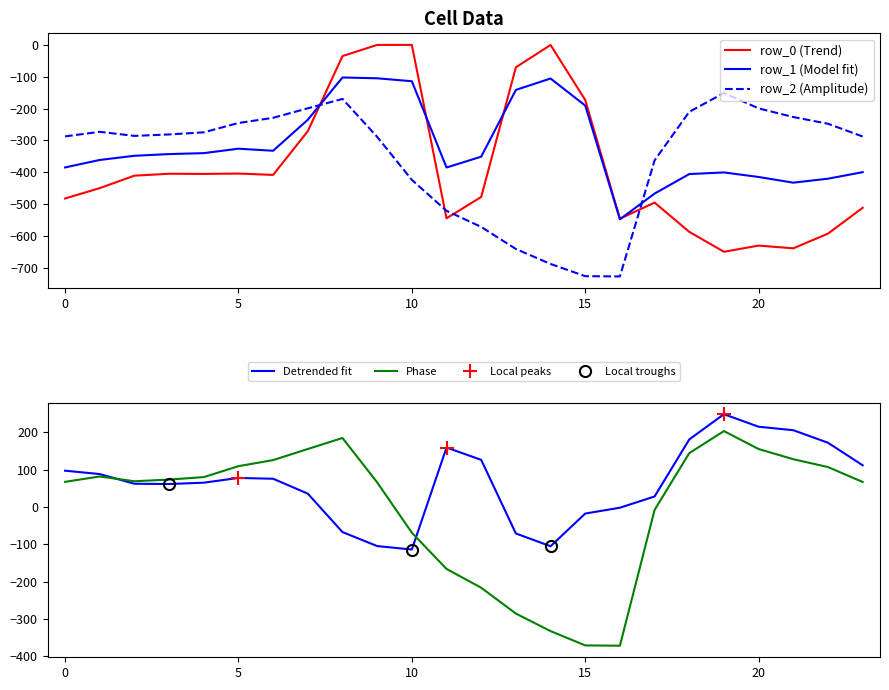

List the labels in order of row_0 value, largest first.

9, 10, 14, 8, 13, 15, 7, 5, 3, 4, 6, 2, 1, 12, 0, 17, 23, 11, 16, 18, 22, 20, 21, 19